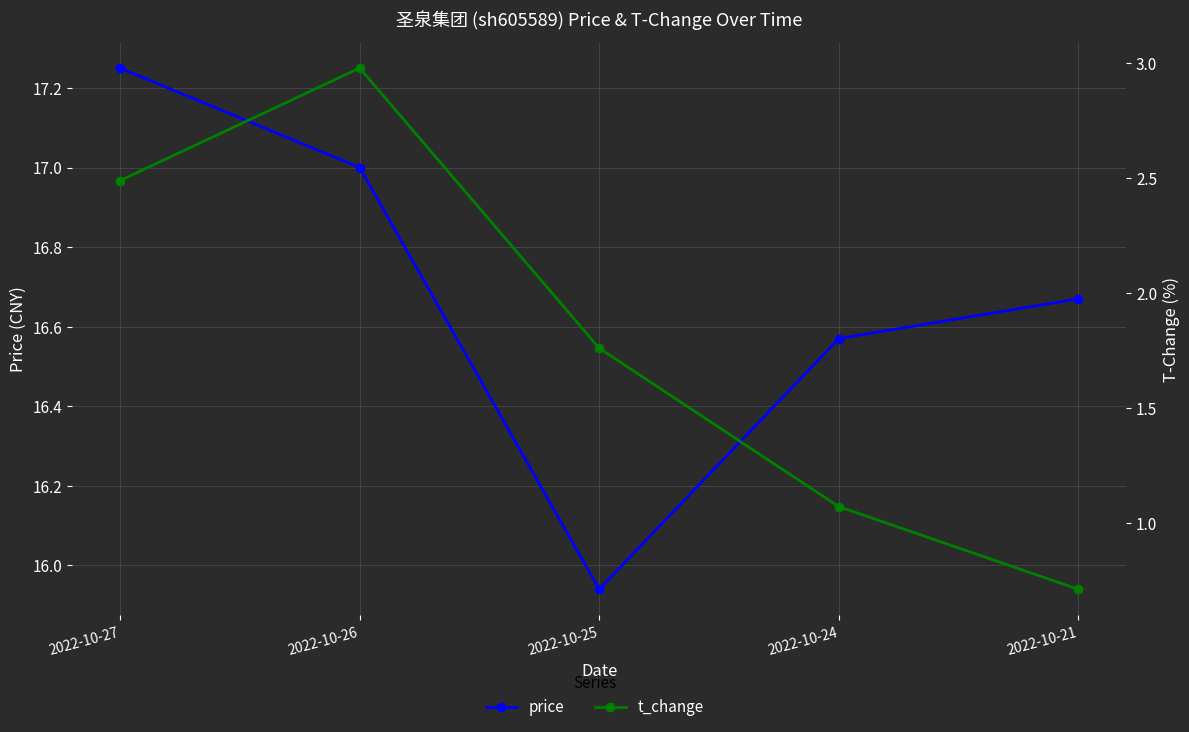

What is the average value of the price series?

16.7